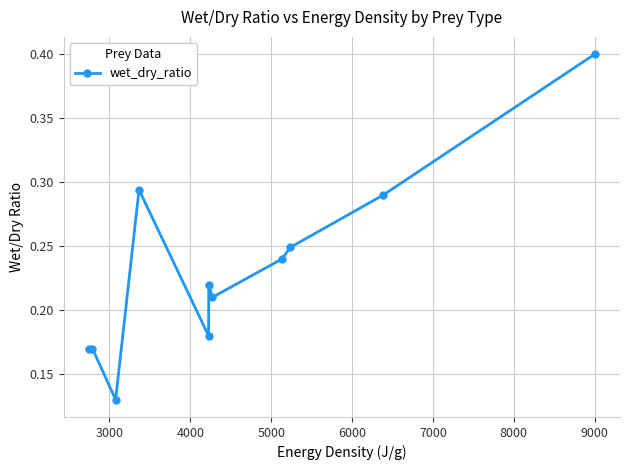

How many values are between 0 and 1?

11